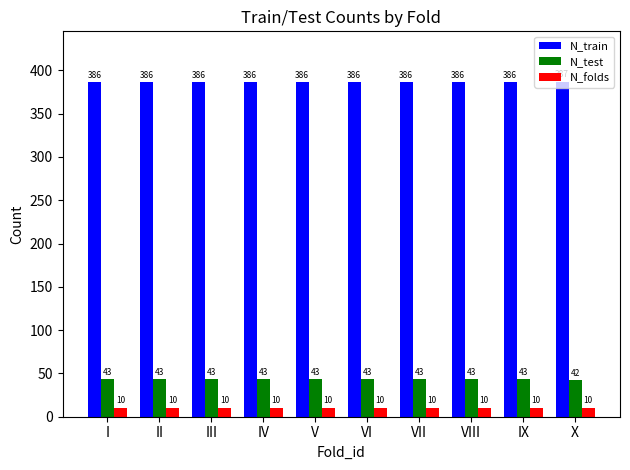

How many data points does each series have?

10